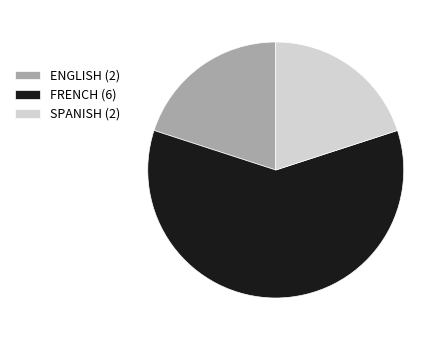

Does FRENCH (6) represent more than half of the total?

Yes